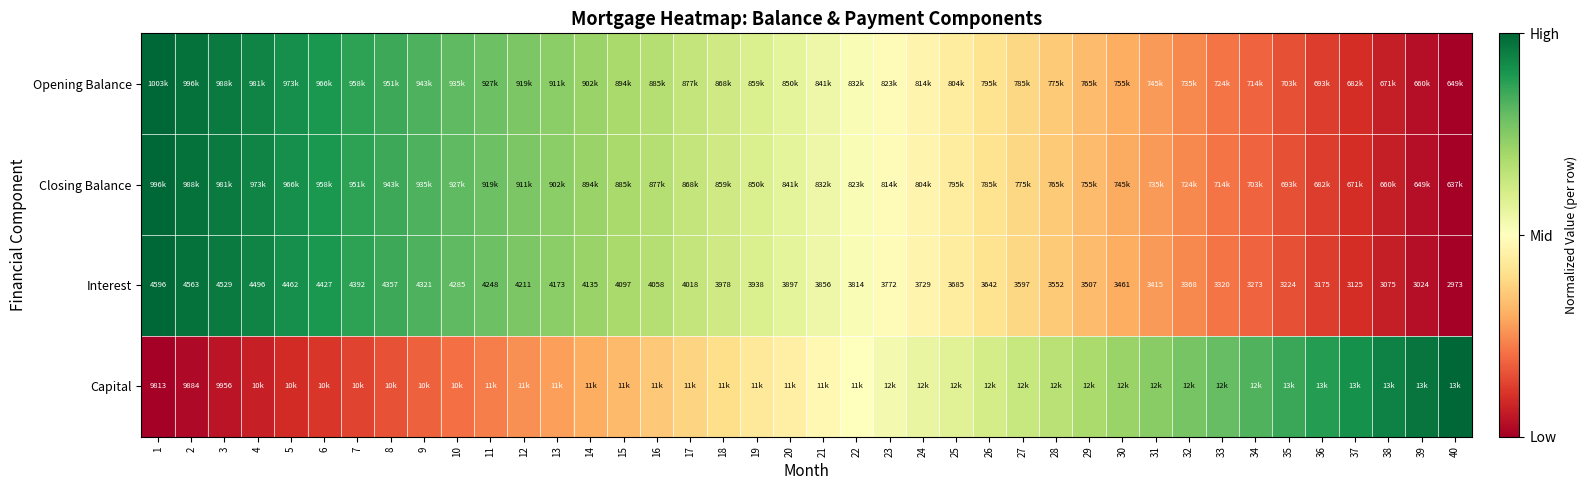

Which series has the widest spread of values?

Opening Balance